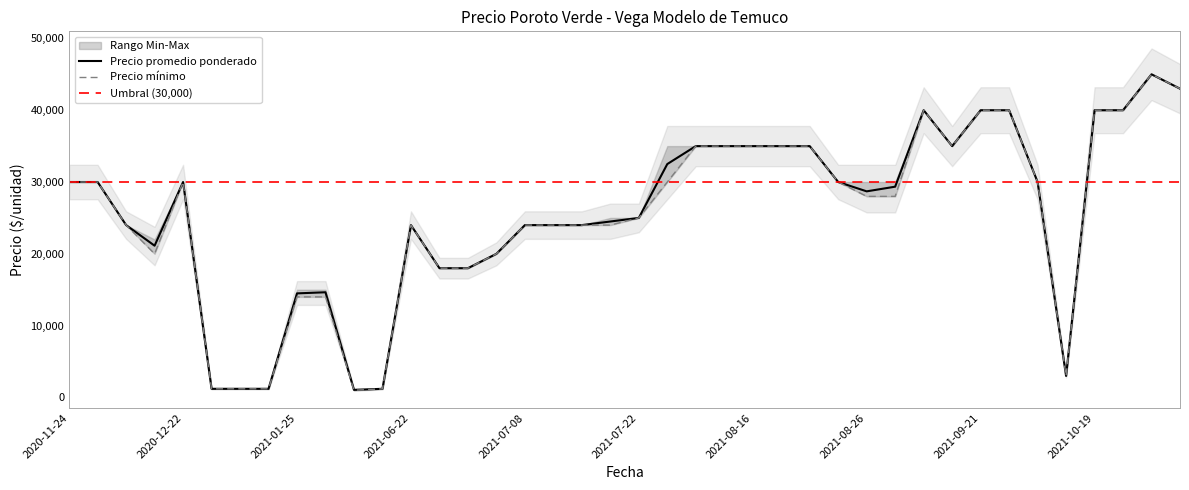

Which has a higher value, 2021-08-05 or 2020-11-24?

2021-08-05